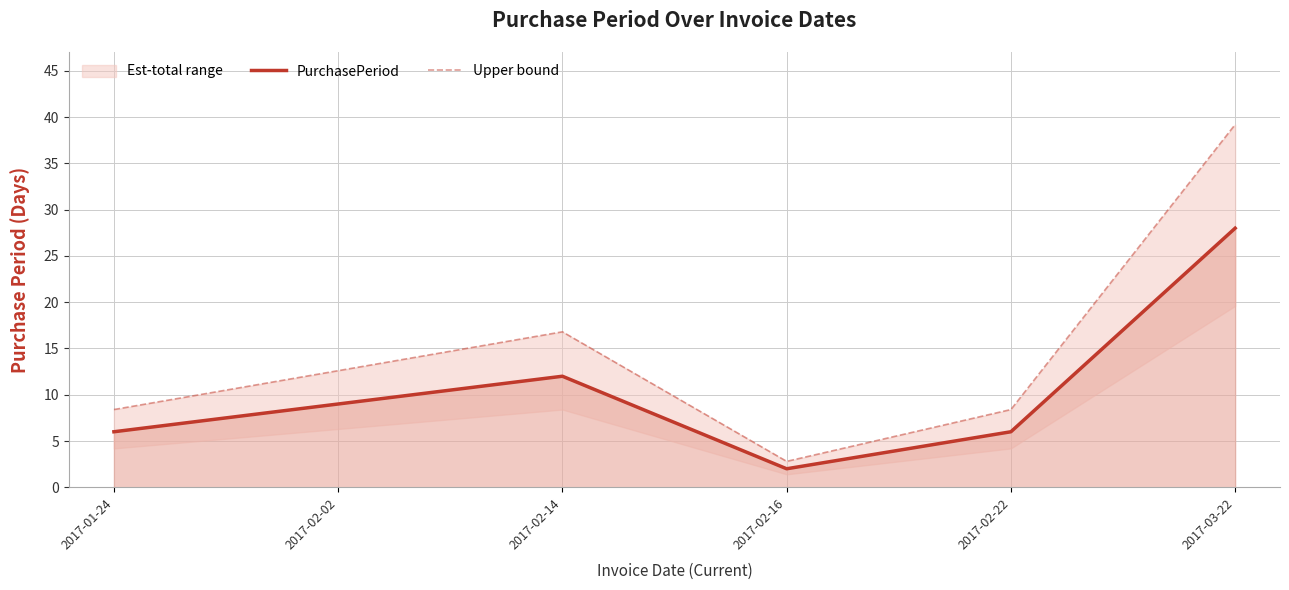

At which category does Upper bound reach its first local valley?

2017-02-16